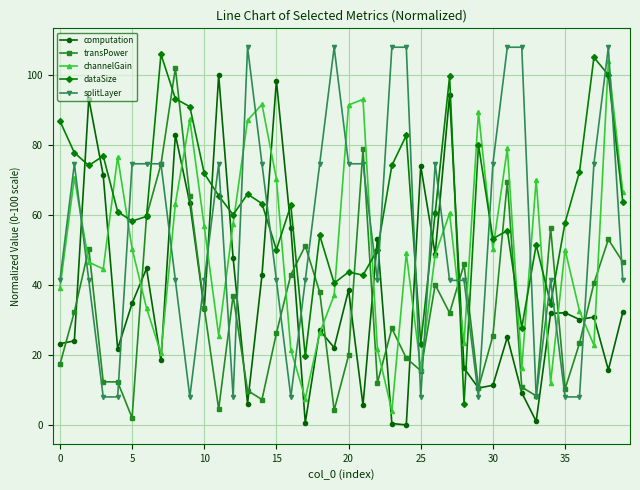

True or false: channelGain has more than 1 points higher than both neighbors.

True